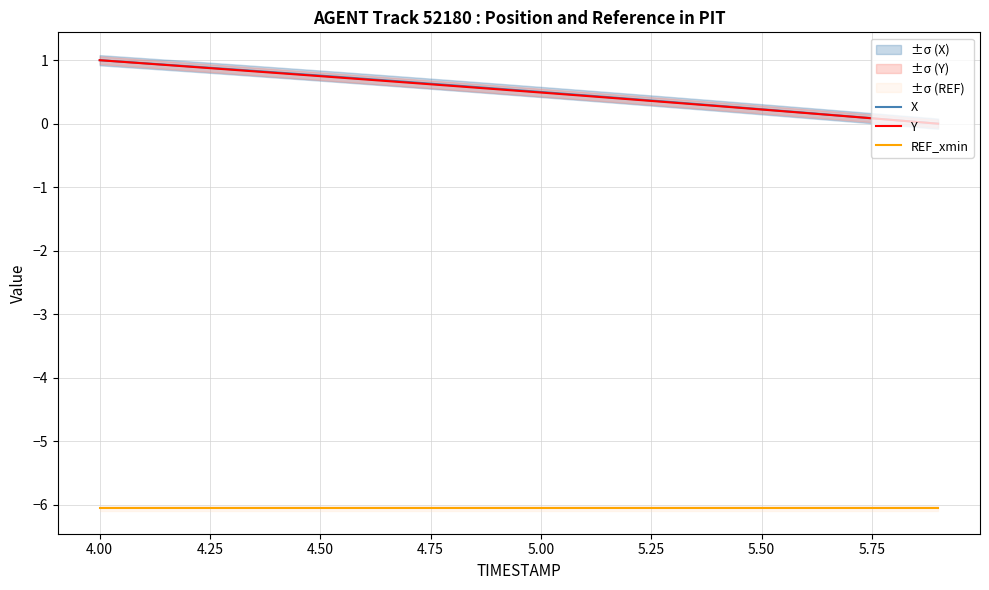

True or false: X and REF_xmin intersect in this chart.

False